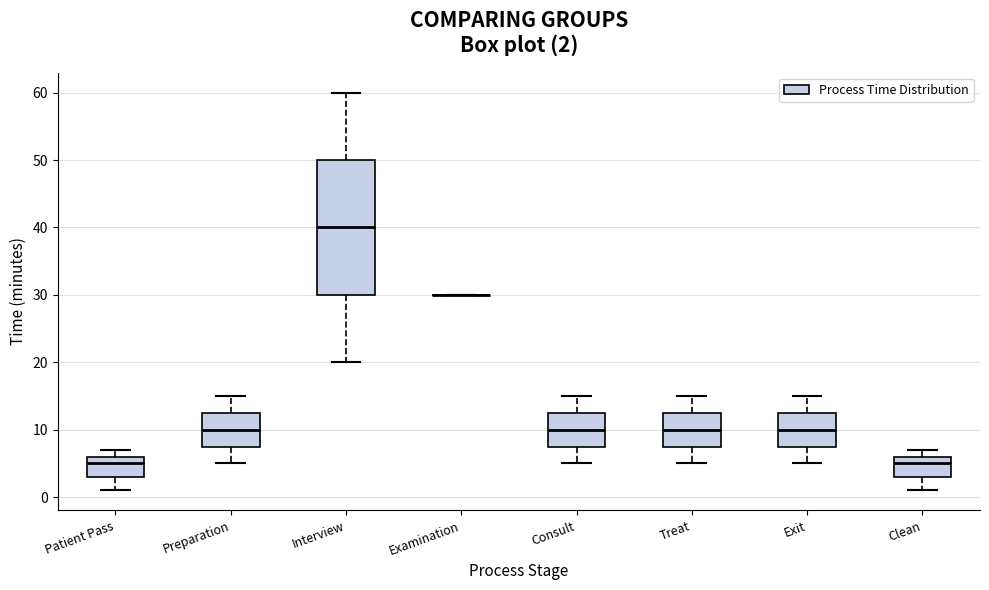

Comparing the boxes themselves (not the whiskers), which one is the tallest?

Interview